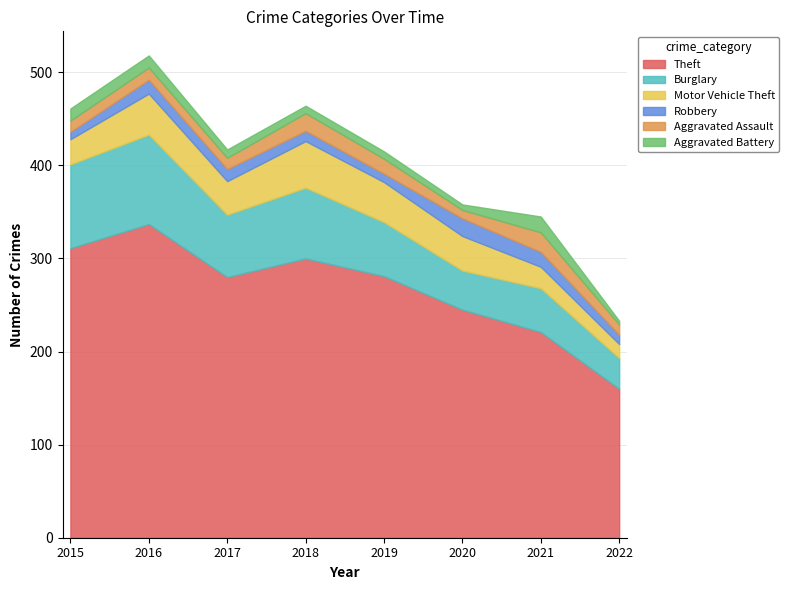

Which label corresponds to the largest value in the chart?

2016